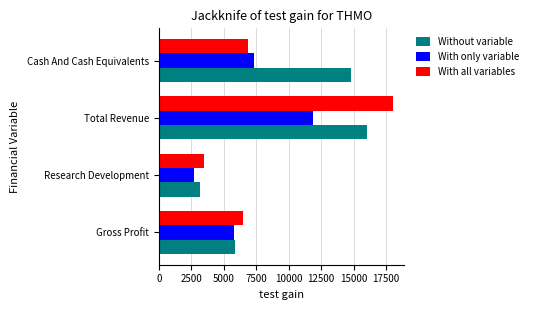

At Total Revenue, list the series in order from smallest to largest.

With only variable, Without variable, With all variables